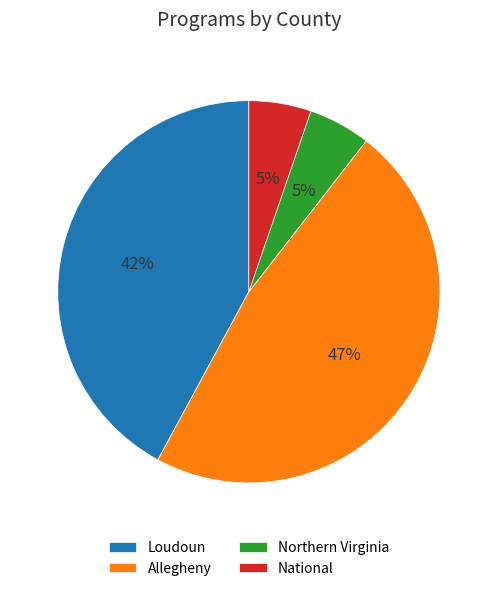

Count the number of slices in the pie.

4